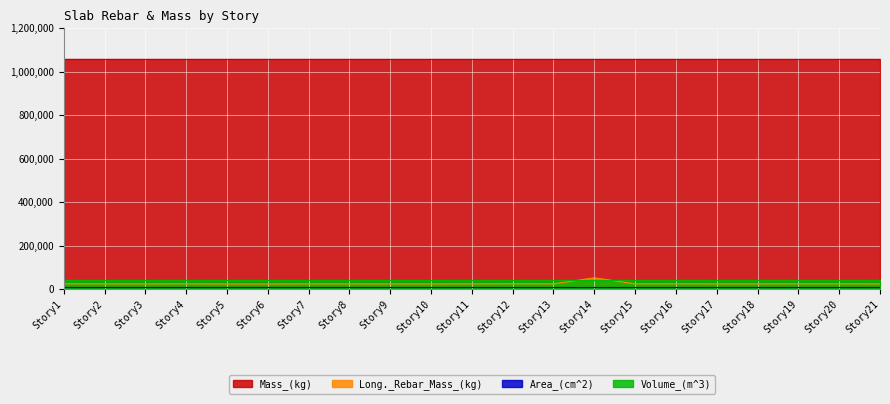

What are all the series names shown in the legend?

Long._Rebar_Mass_(kg), Area_(cm^2), Volume_(m^3), Mass_(kg)